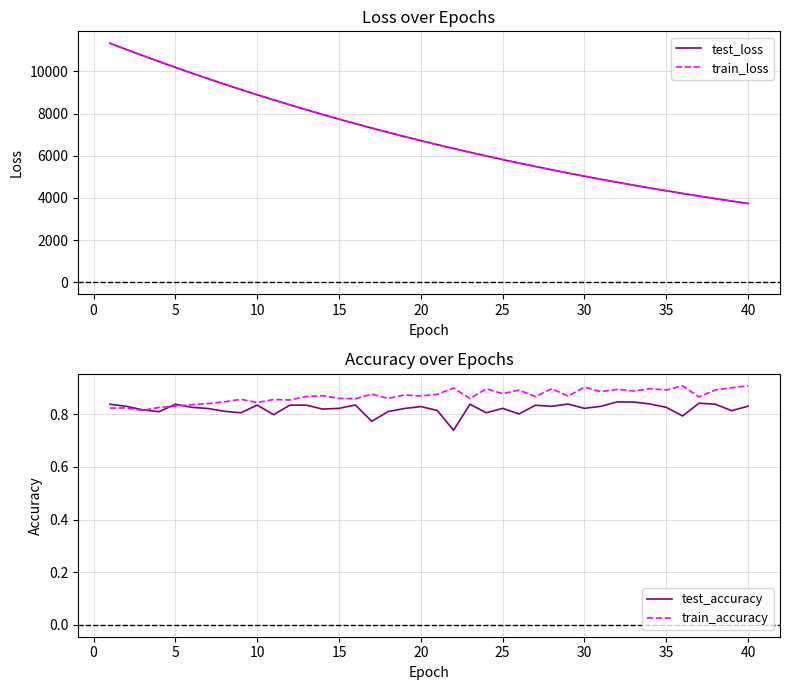

What is the lowest value of the train_loss series?

3732.7